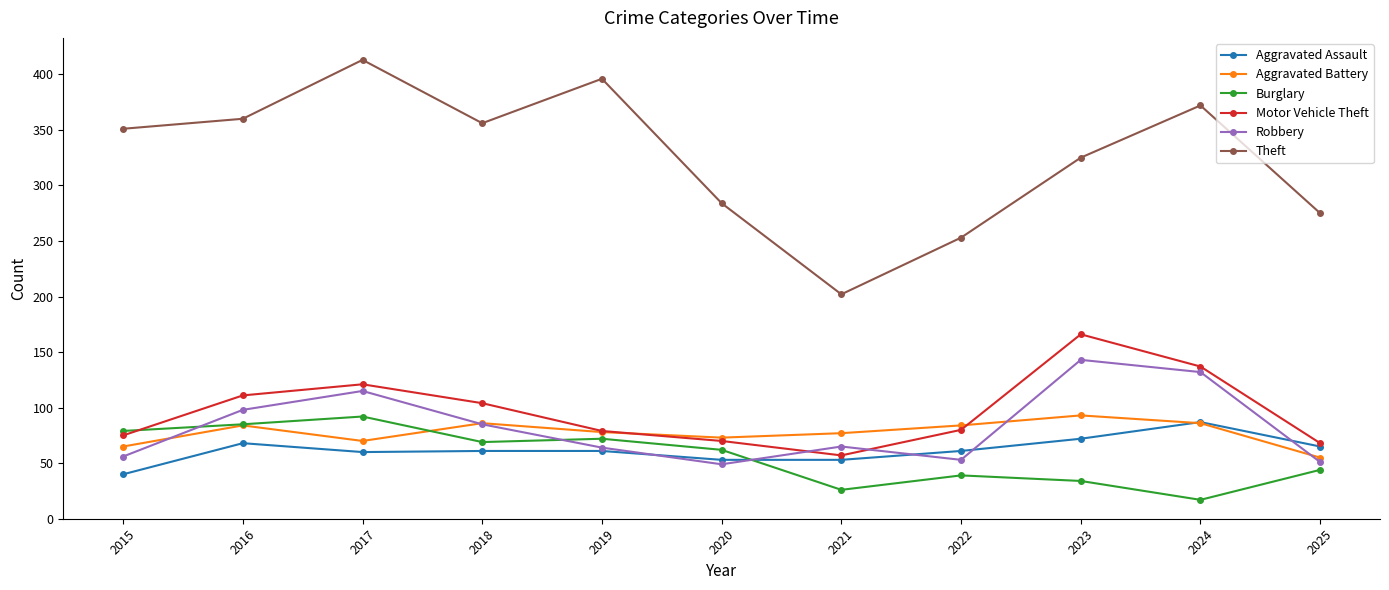

Which series ends up on top after the final intersection of Aggravated Assault and Burglary?

Aggravated Assault